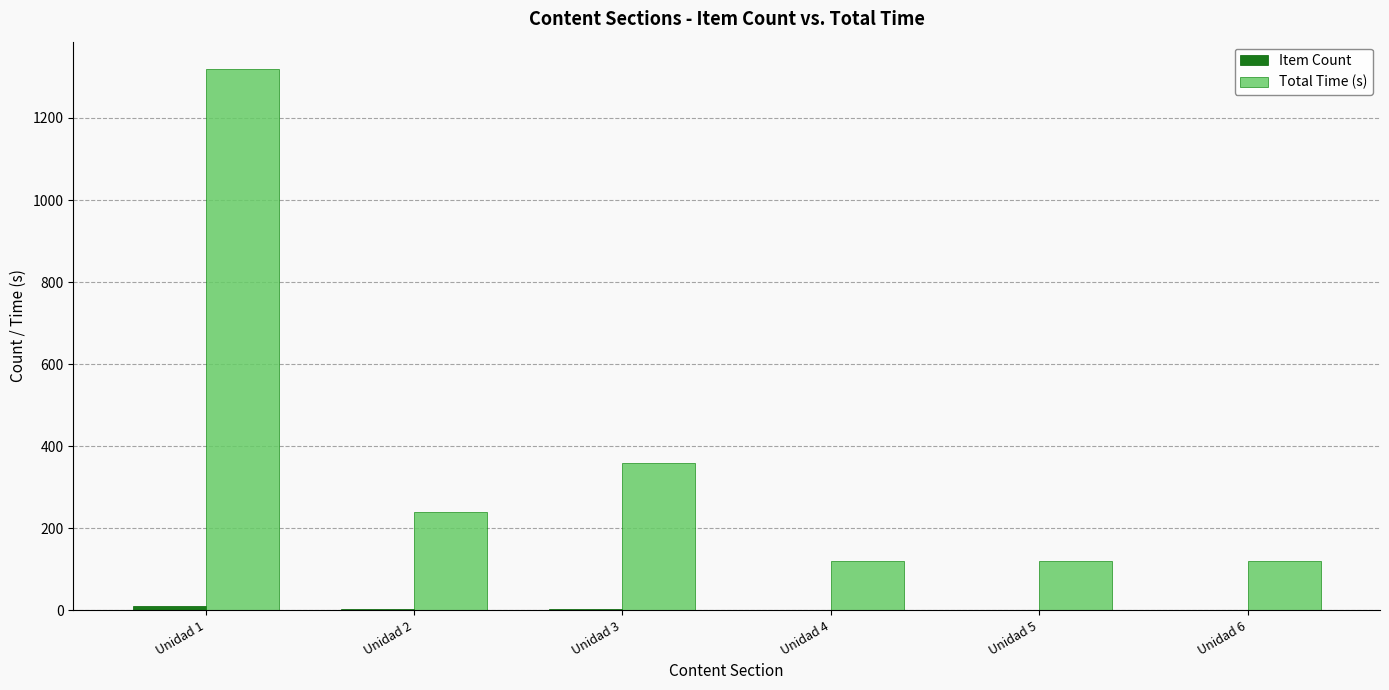

At which category is the sum across all series the highest?

Unidad 1